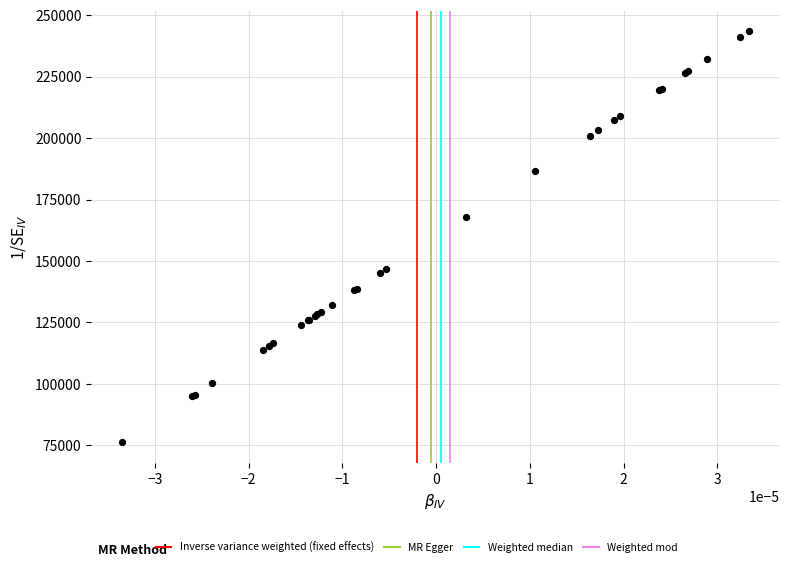

What Y value in the scatter plot is closest to 159865?

167952.8